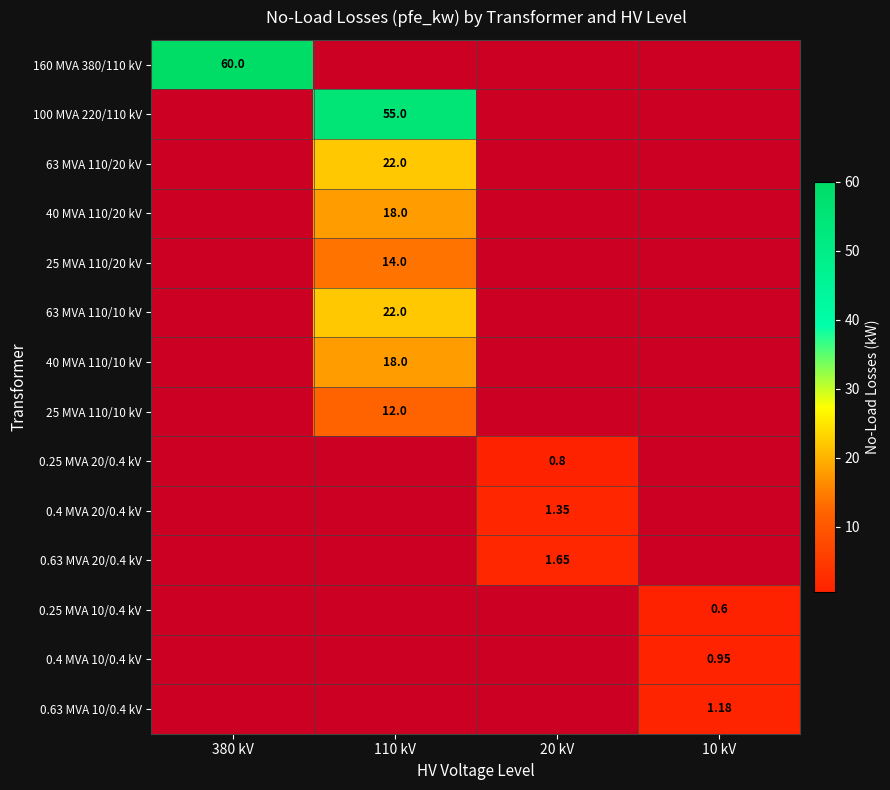

Which series has the largest total across all categories?

160 MVA 380/110 kV